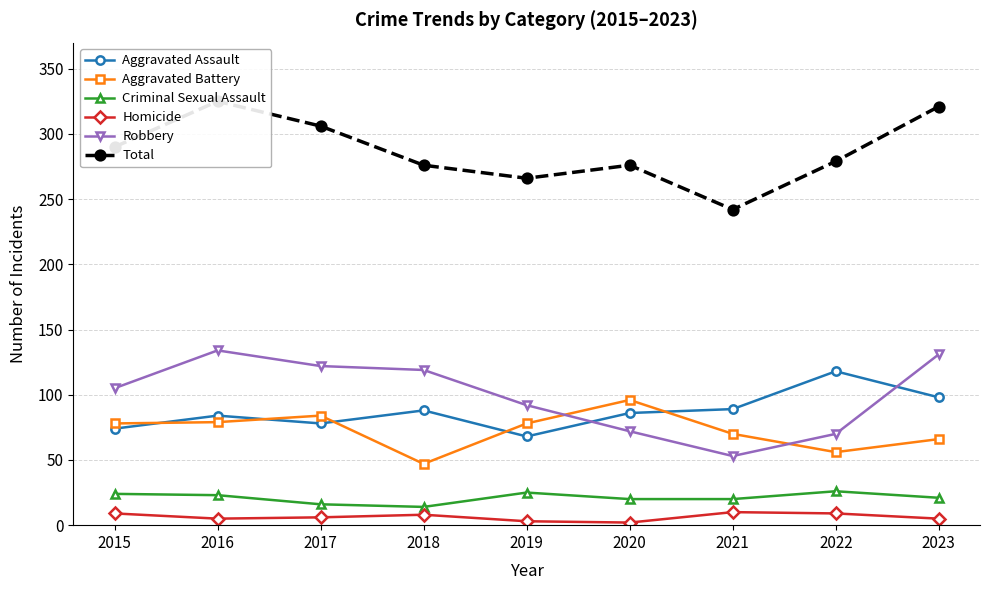

True or false: Total and Aggravated Battery intersect in this chart.

False